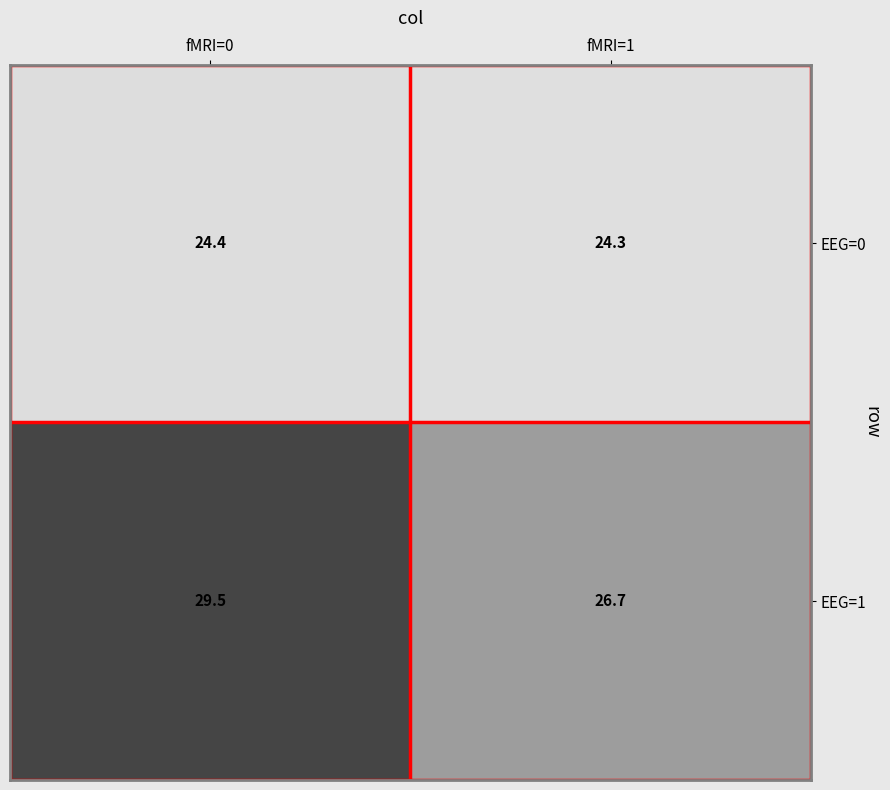

Reading left to right, extract all data points from this chart.

EEG=0: 24.4	24.3
EEG=1: 29.5	26.7